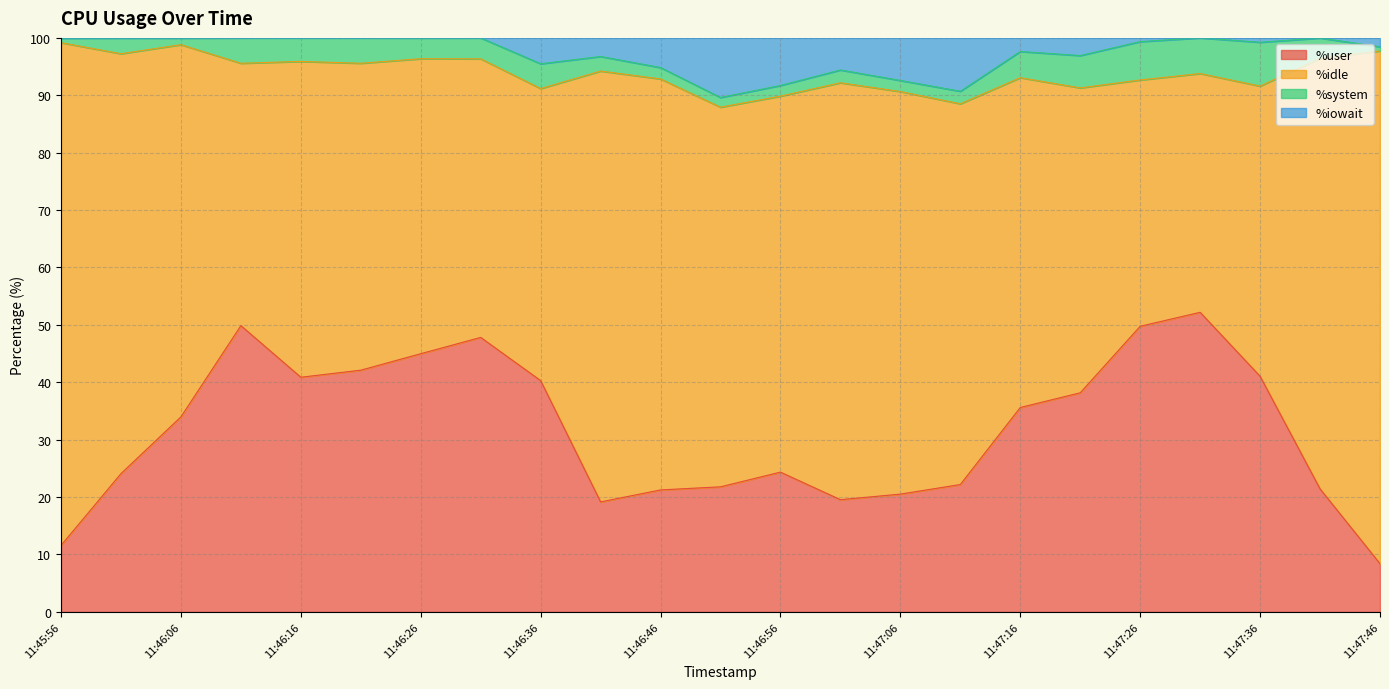

What is the minimum value for %user?

8.4